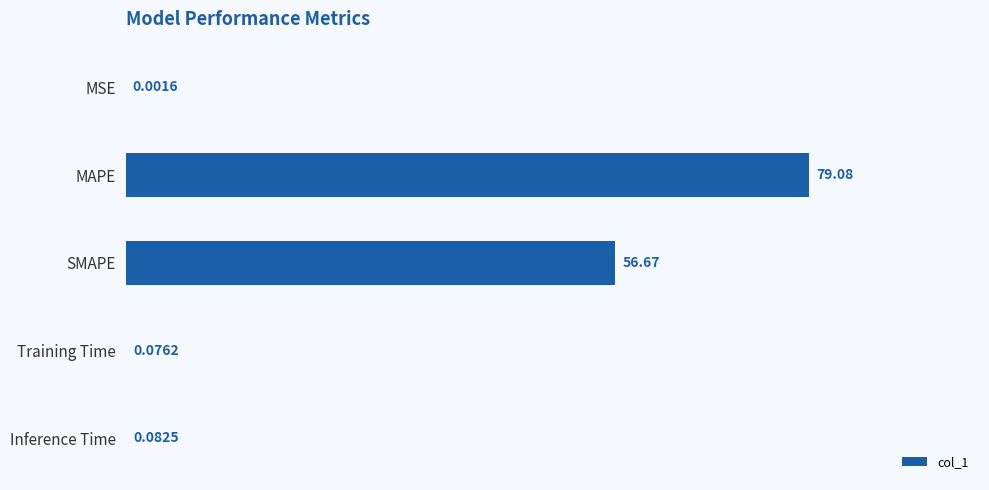

Which label corresponds to the largest value in the chart?

MAPE